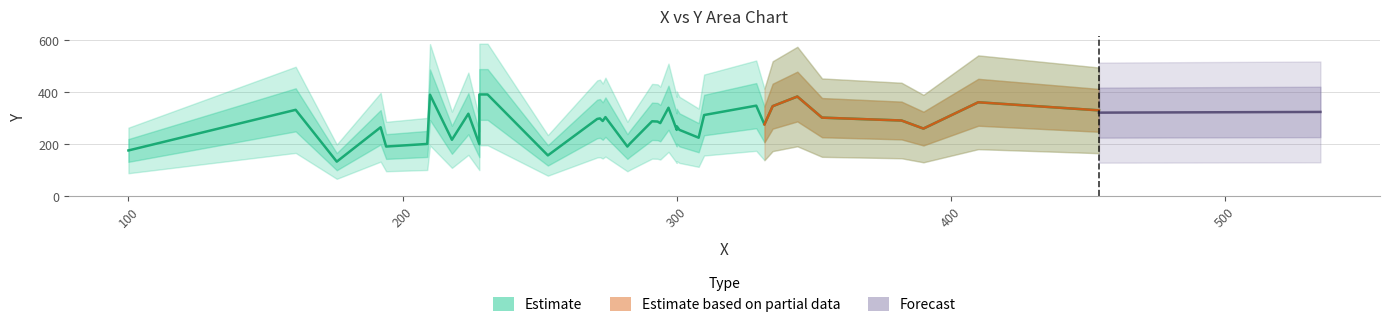

True or false: x has a value of 124 at 35.

False